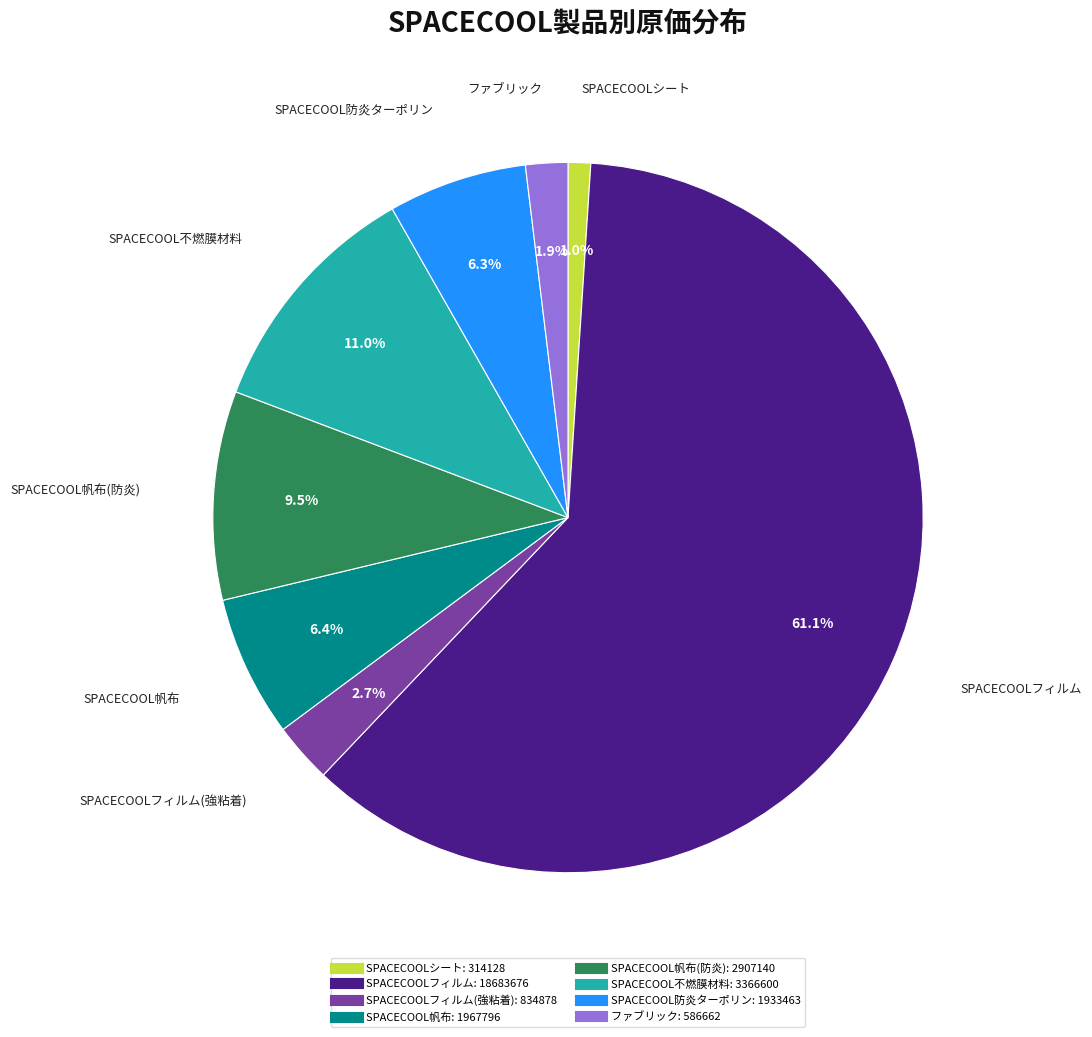

Is there a majority slice in this chart?

Yes